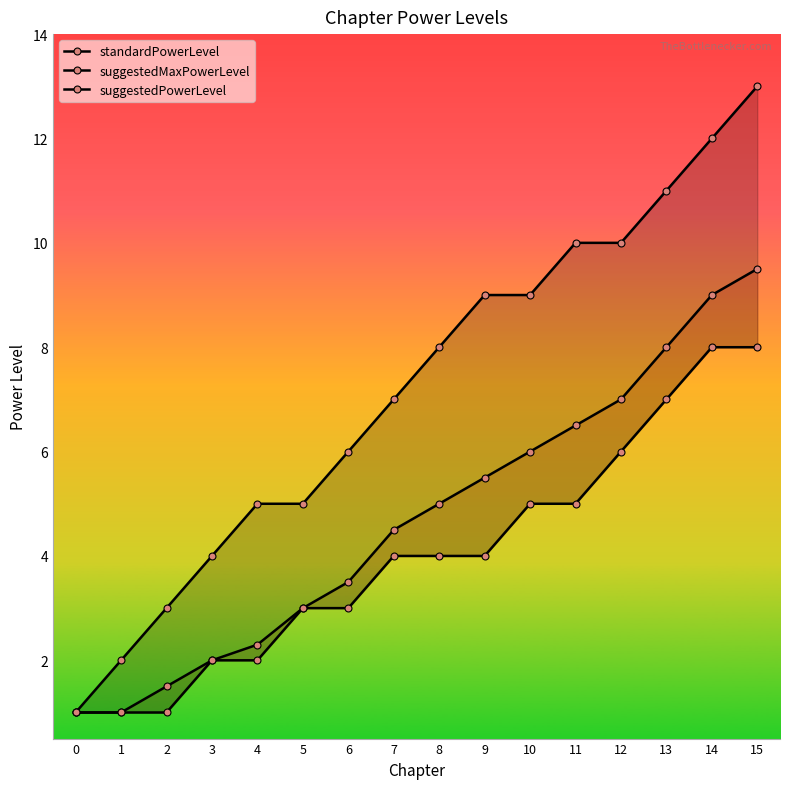

Is the value of suggestedMaxPowerLevel at 0 greater than the value of suggestedPowerLevel at 15?

No